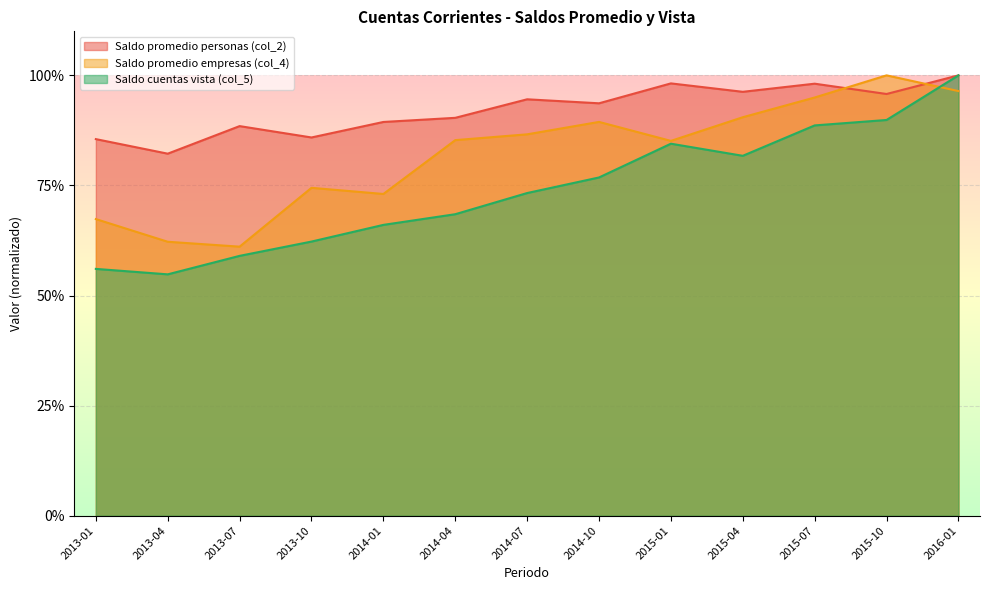

List the series in order of their peak value, lowest first.

Saldo promedio personas (col_2), Saldo promedio empresas (col_4), Saldo cuentas vista (col_5)